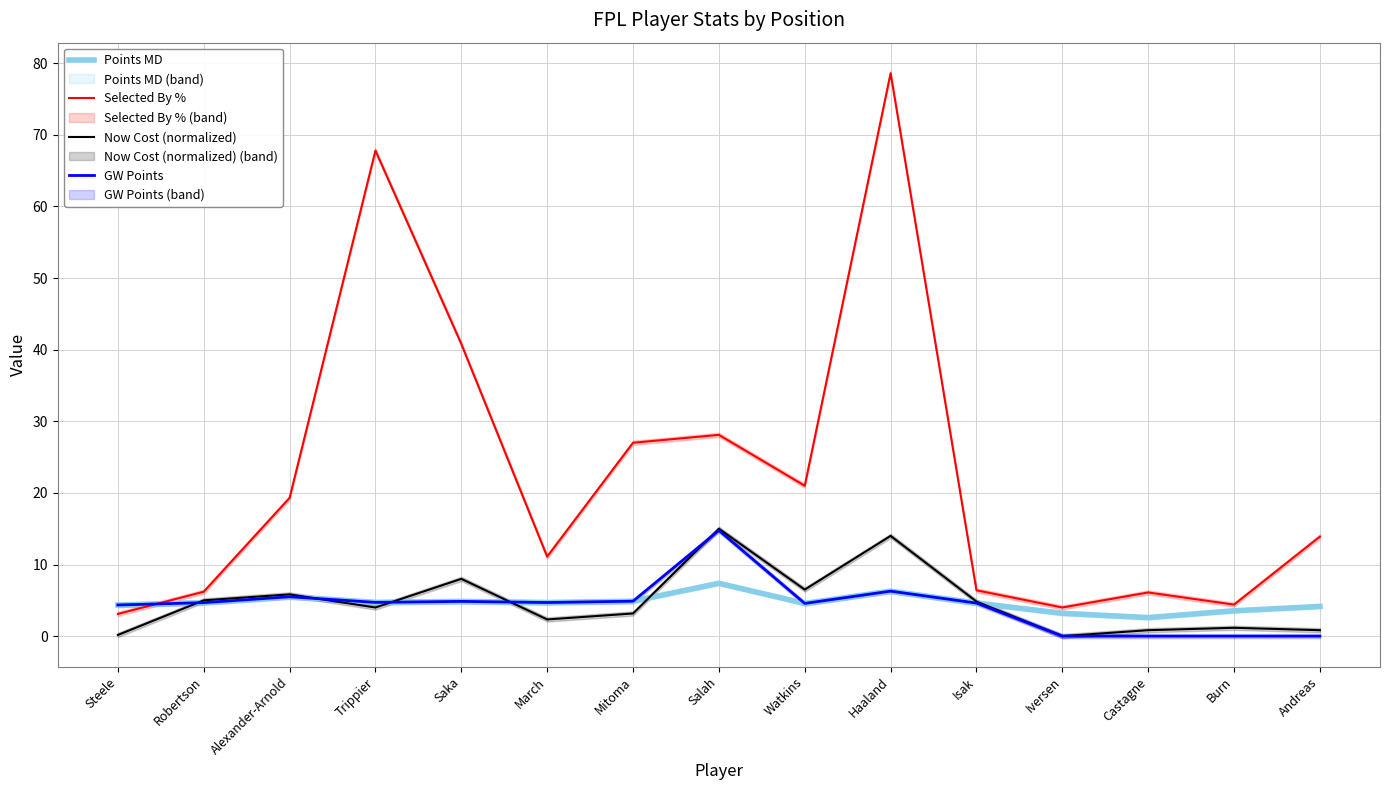

Where is the first local maximum for Selected By %?

Trippier